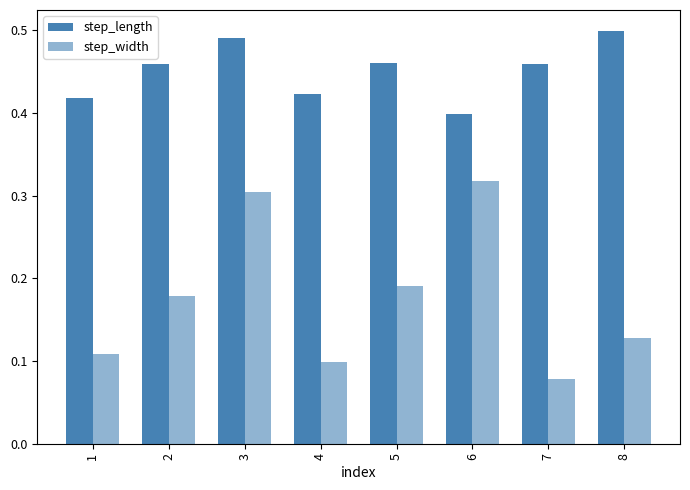

What is the total value across all series at 7?

0.5